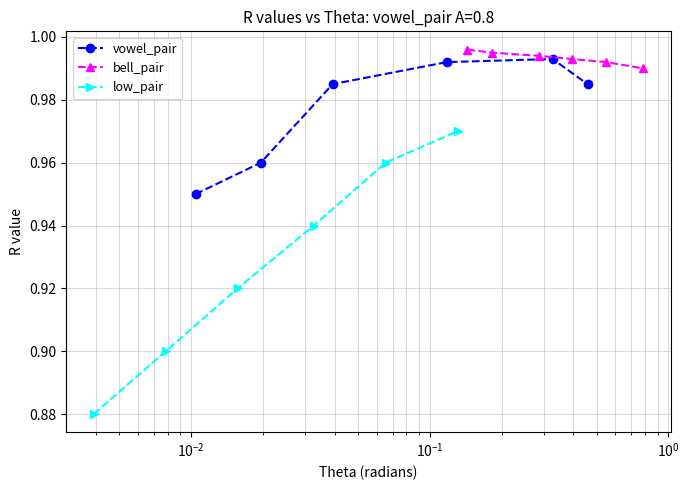

How many bell_pair values are between 0 and 1?

6